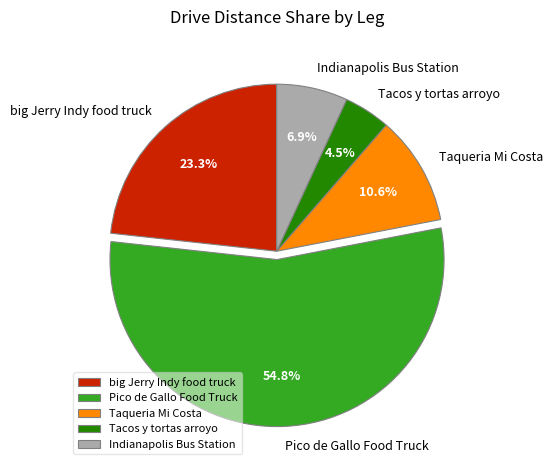

What percentage is the Pico de Gallo Food Truck slice, to the nearest percent?

55%